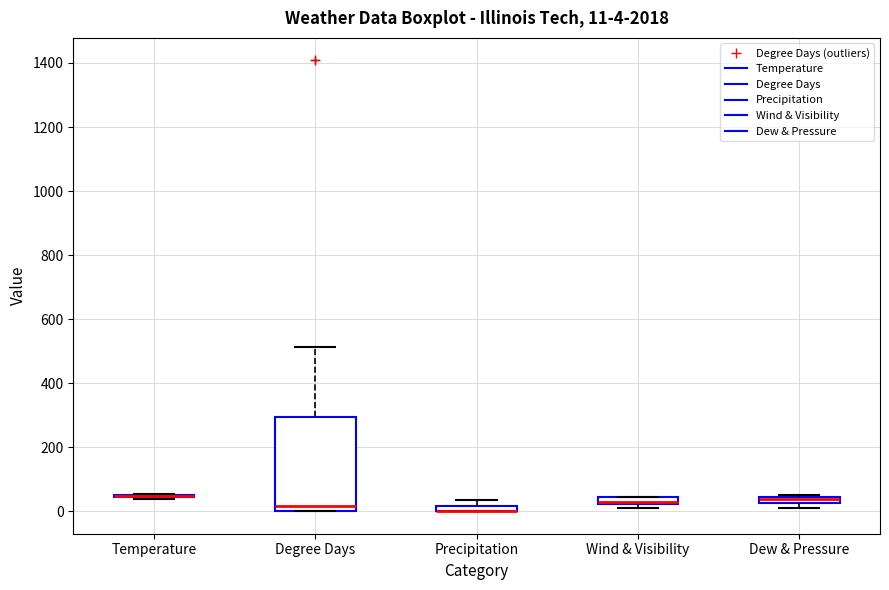

Which box is the tallest, from its lower edge to its upper edge?

Degree Days